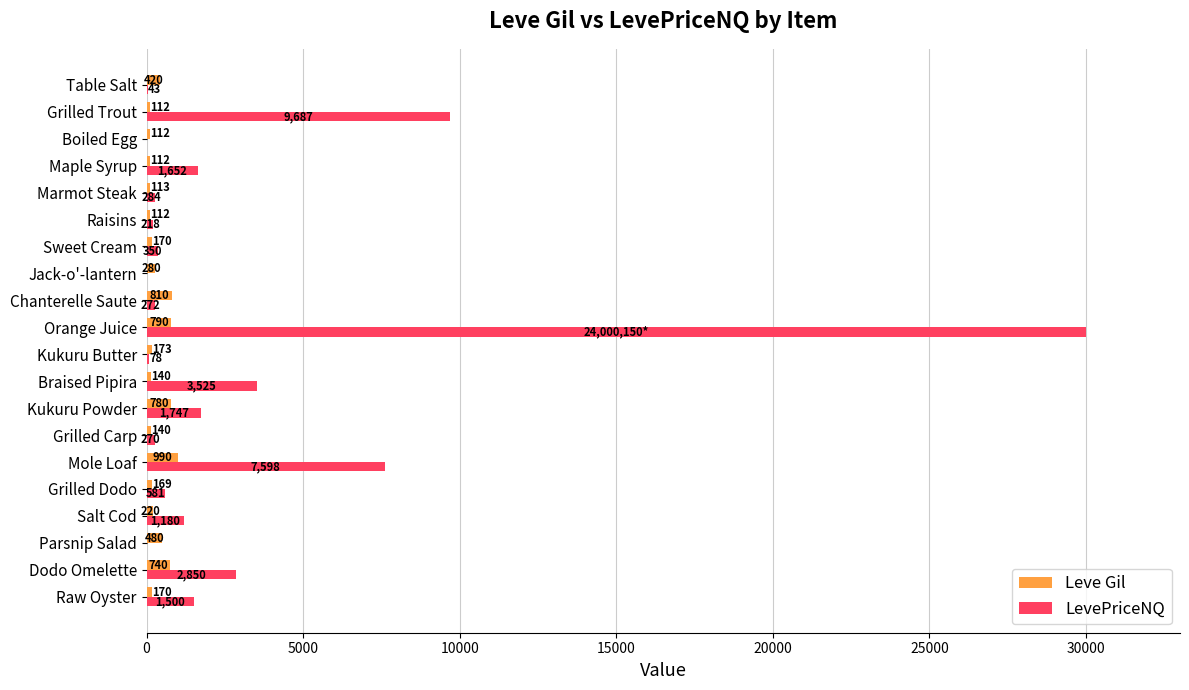

Which series has the largest range (max minus min)?

LevePriceNQ